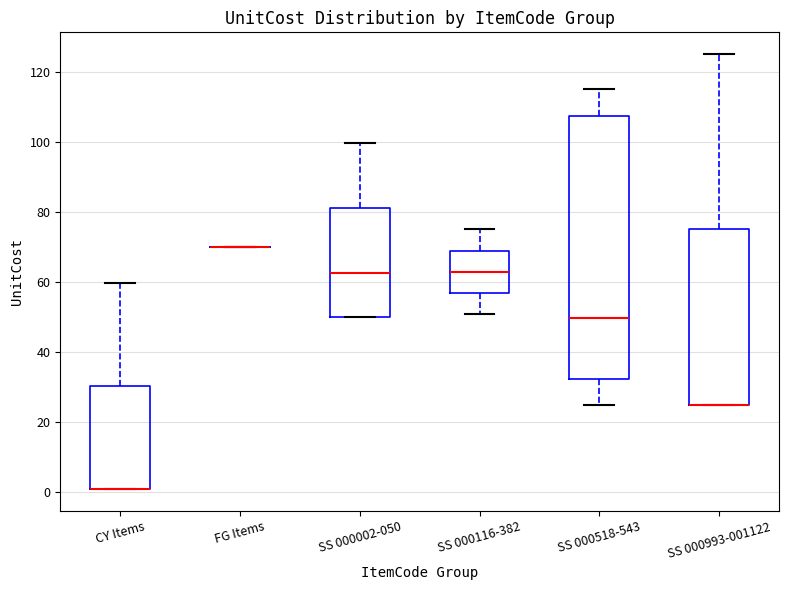

Reading left to right, transcribe this box plot: for each box, give where its median line is, the range the box spans, and where its two whiskers end, as read against the y-axis. The values are not printed on the chart, so give them approximately, as read against the axis.

CY Items: median 0 (drawn on the box's lower edge), box 0 to 30, whiskers 0 to 60
FG Items: box collapsed to a line at 70, whiskers 70 to 70
SS 000002-050: median 62, box 50 to 82, whiskers 50 to 100
SS 000116-382: median 62, box 56 to 68, whiskers 50 to 76
SS 000518-543: median 50, box 32 to 108, whiskers 24 to 116
SS 000993-001122: median 26 (drawn on the box's lower edge), box 26 to 76, whiskers 26 to 126